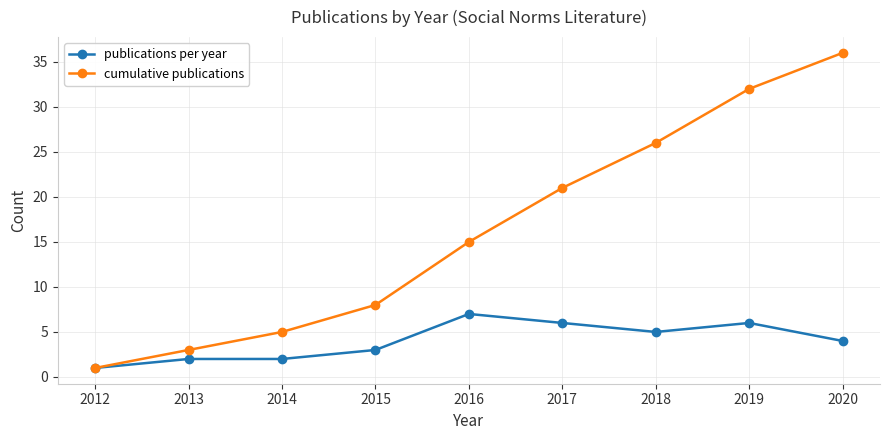

At which category is the sum across all series the highest?

2020